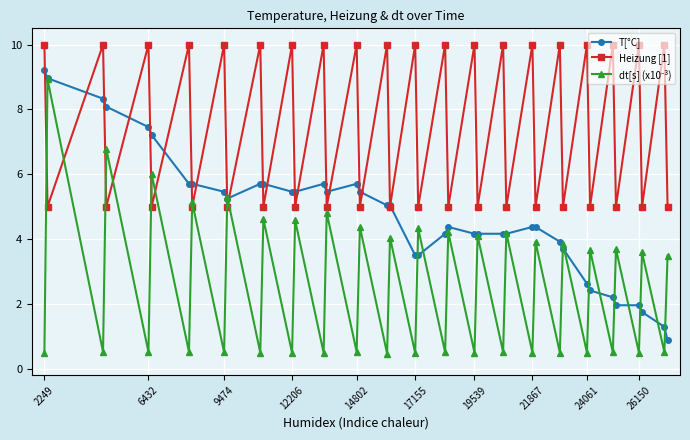

True or false: Heizung [1] has more than 2 interior local peaks.

True